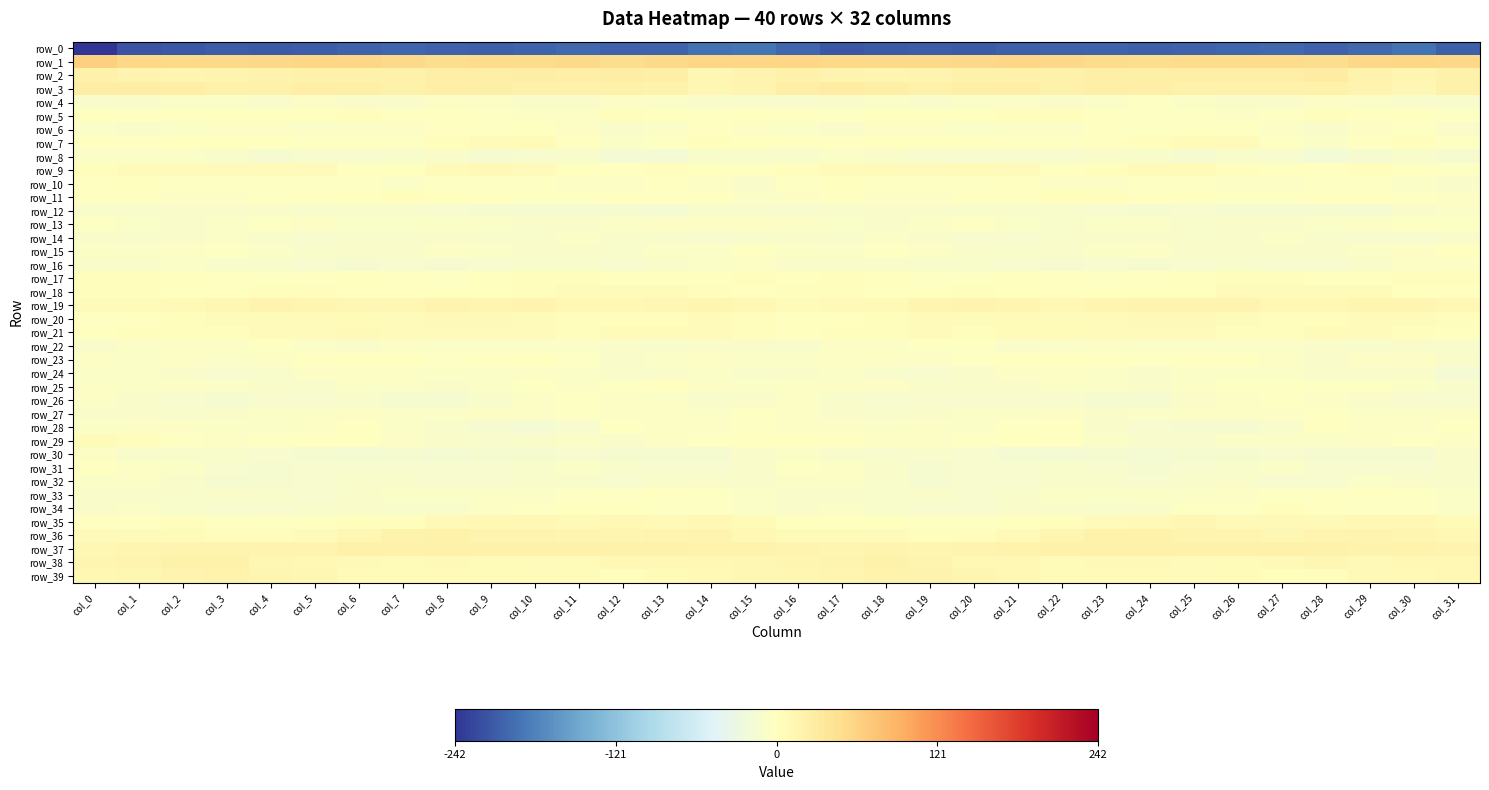

Rank the categories by row_32 value from highest to lowest.

col_0, col_17, col_1, col_16, col_29, col_13, col_14, col_26, col_2, col_10, col_30, col_22, col_11, col_7, col_31, col_6, col_23, col_25, col_15, col_18, col_9, col_27, col_28, col_8, col_24, col_21, col_5, col_12, col_20, col_4, col_3, col_19